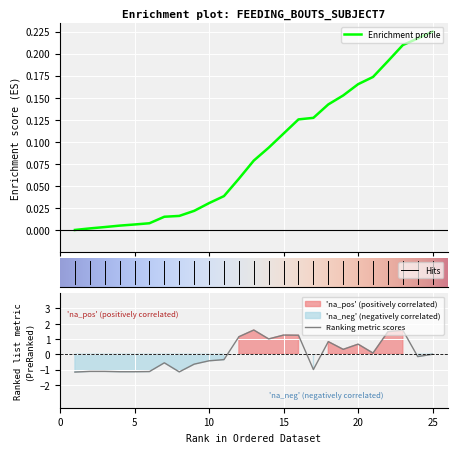

The value of Ranking metric scores at 25 is -0.0. True or false?

True